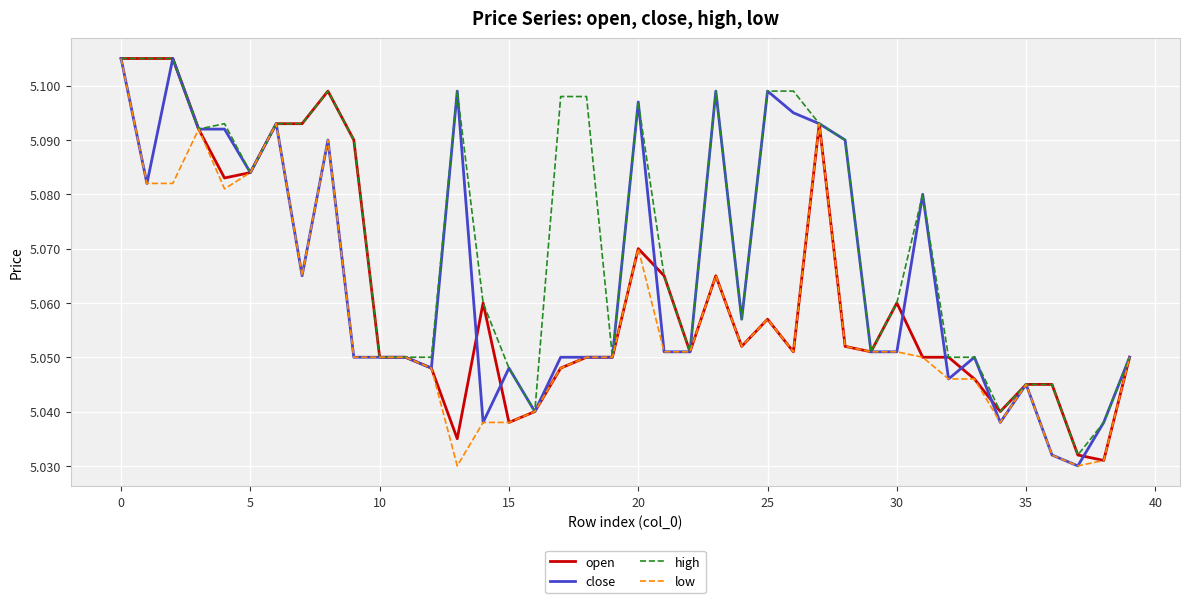

How many categories are shown in the chart?

40